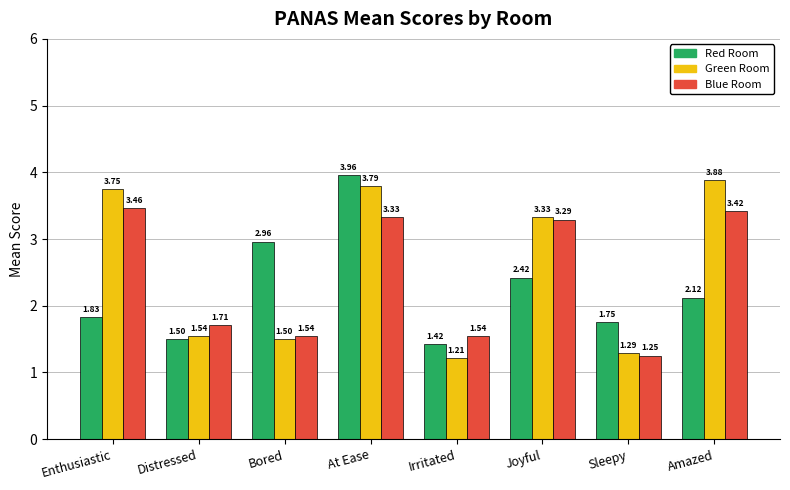

At how many categories does at least one series exceed 1?

8